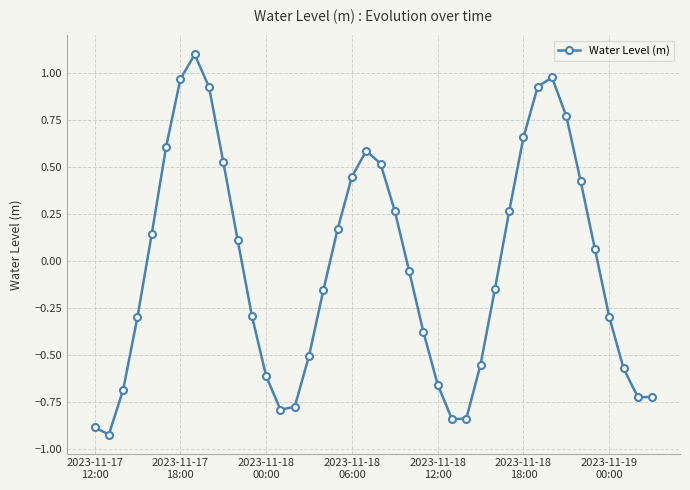

How many points are higher than both their immediate neighbors (excluding endpoints)?

3